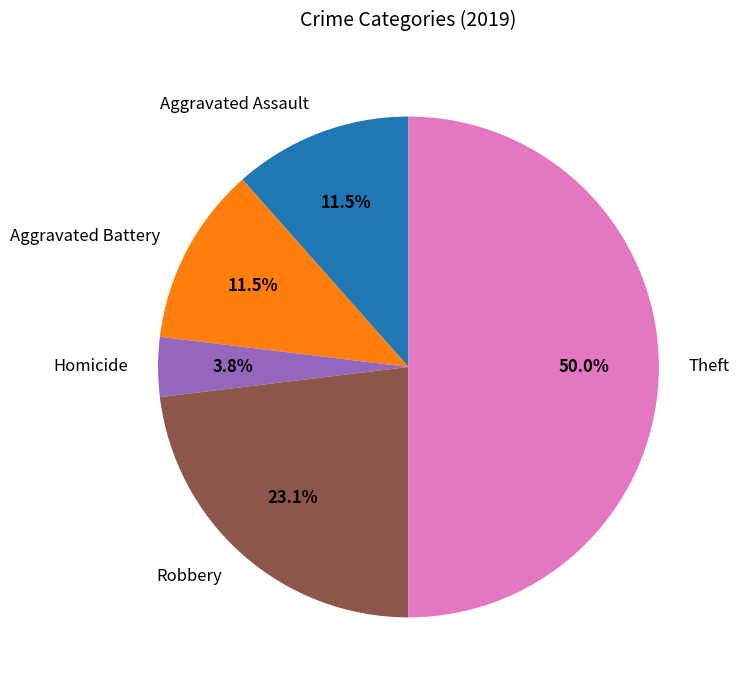

To the nearest percent, what is the difference between the Homicide and Aggravated Battery slice percentages?

8%